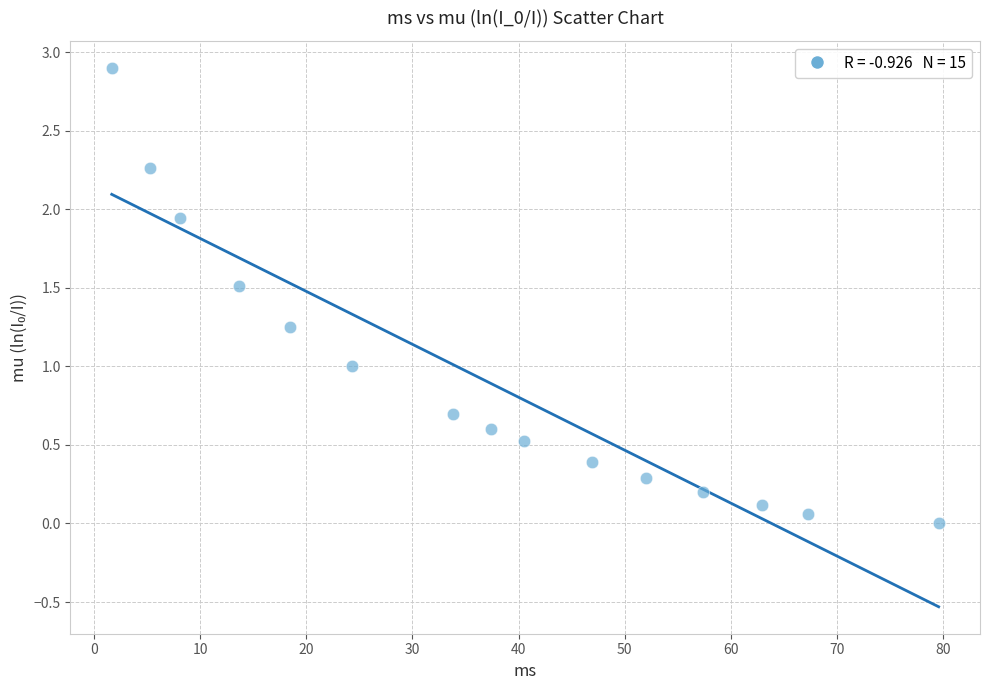

What is the range of X values (max minus min)?

77.9